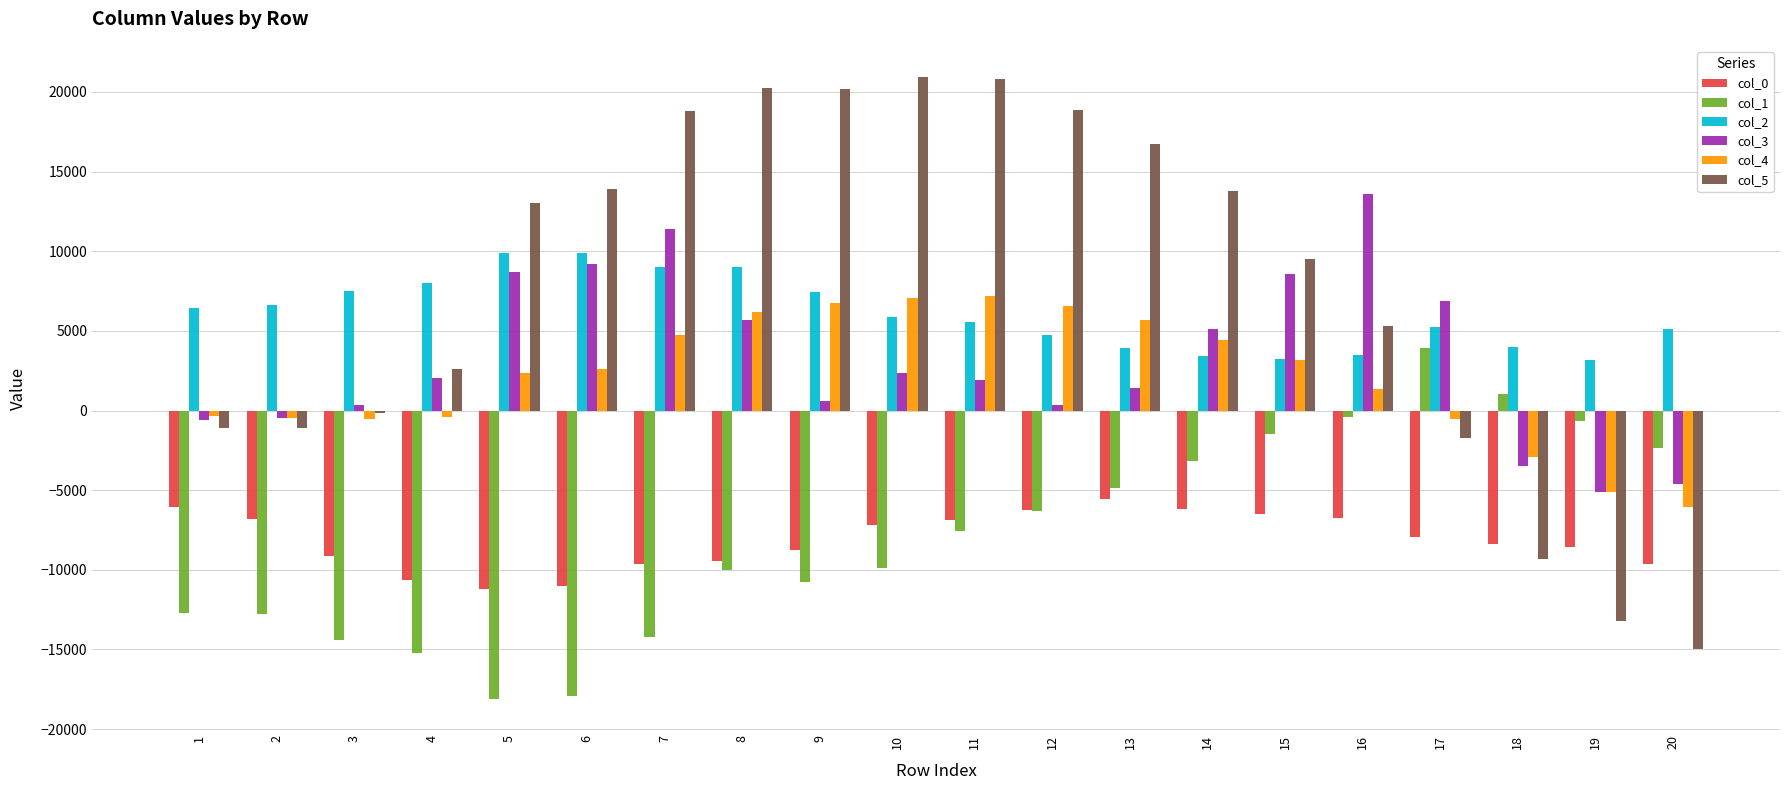

What is the value of the col_5 bar at the 11th from the left?

20794